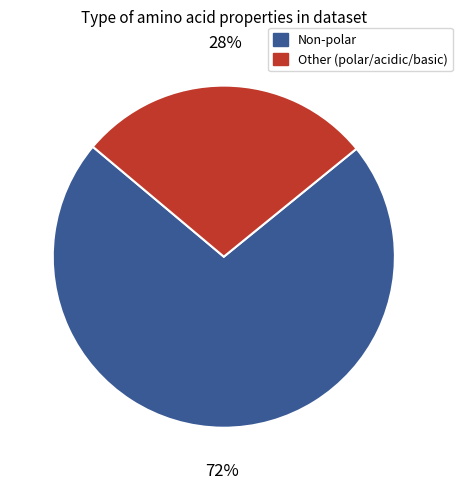

True or false: Non-polar accounts for 72% of the total.

True